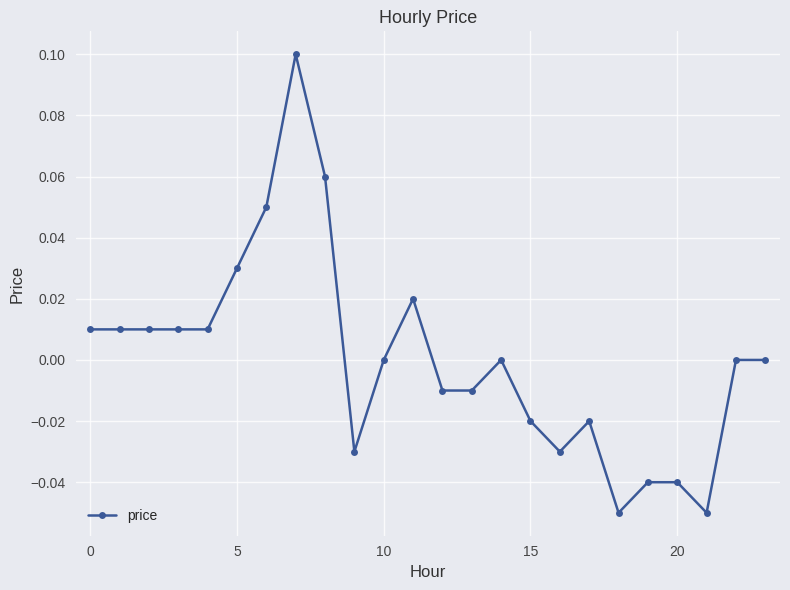

True or false: there are more than 0 points higher than both neighbors.

True